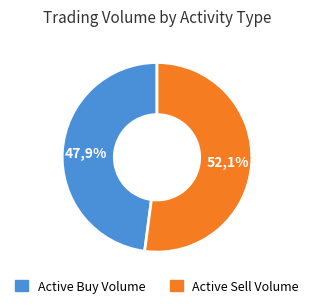

Is 2022-12-06 the majority of the pie?

No